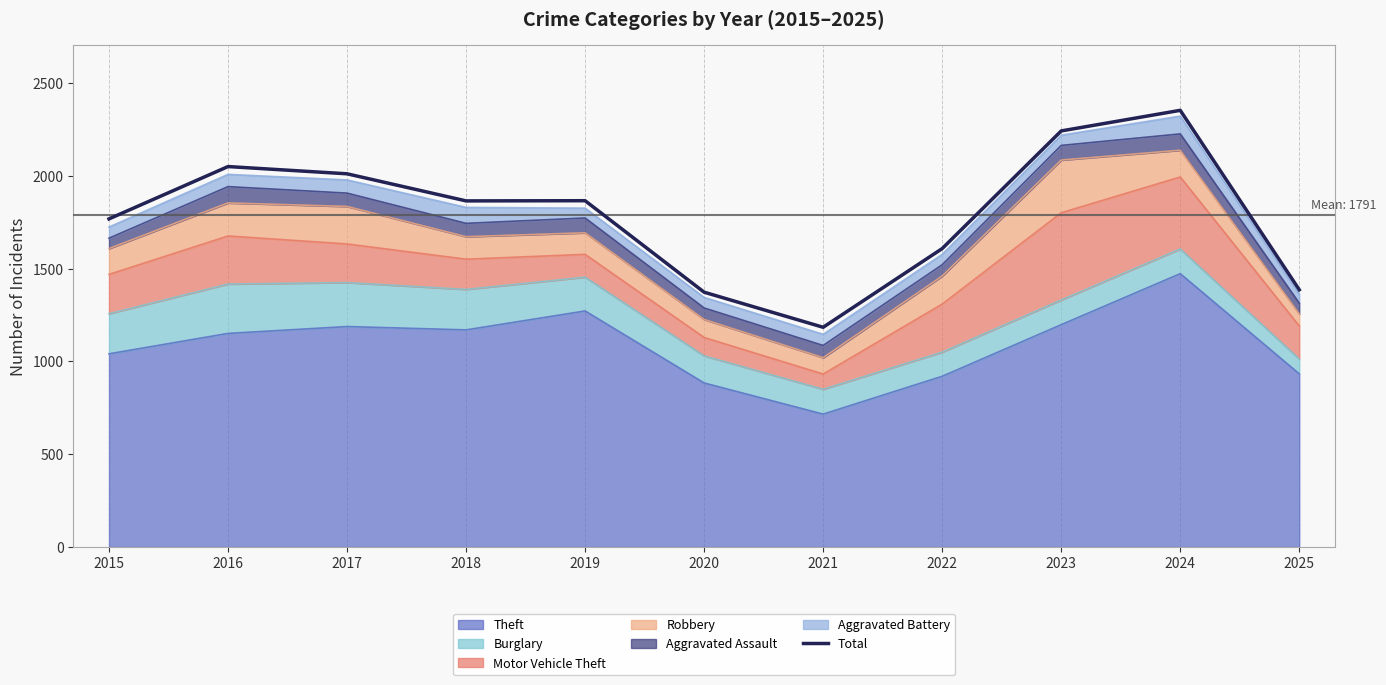

List the labels in order of value, largest first.

2024, 2023, 2016, 2017, 2019, 2018, 2015, 2022, 2025, 2020, 2021